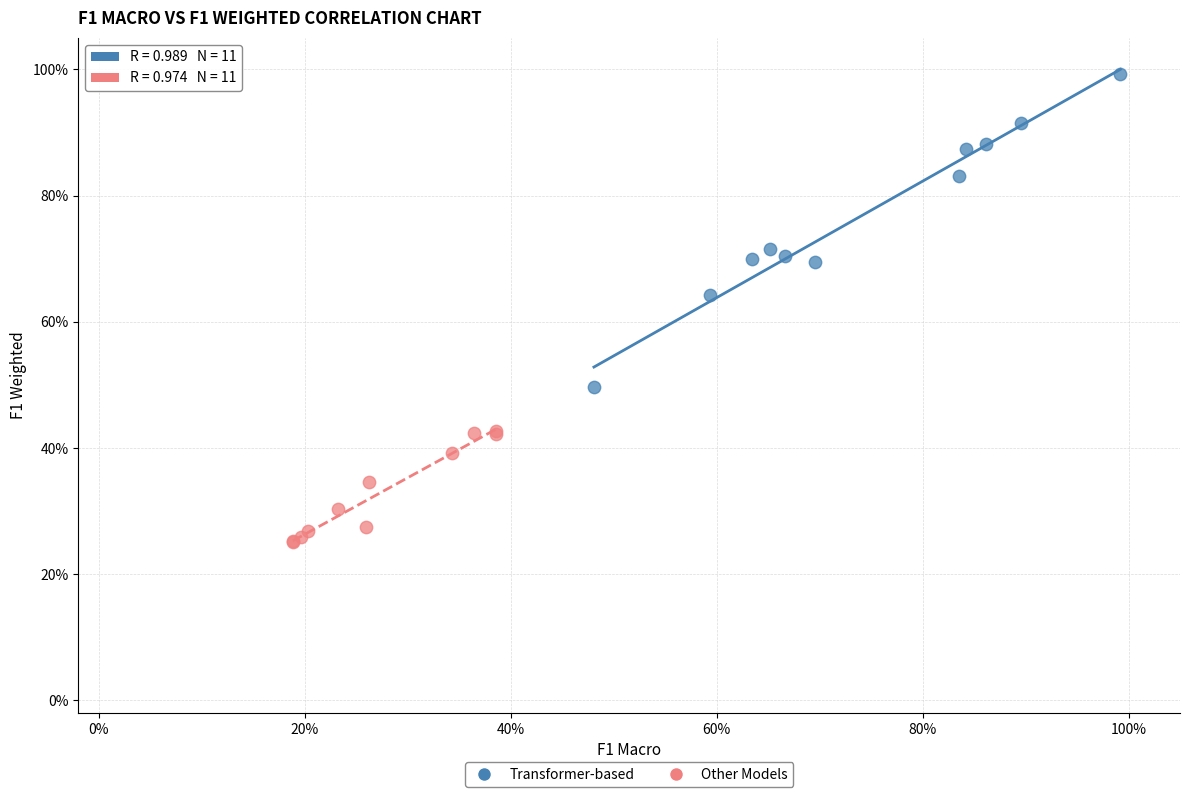

Which series contains the lowest Y value?

Other Models